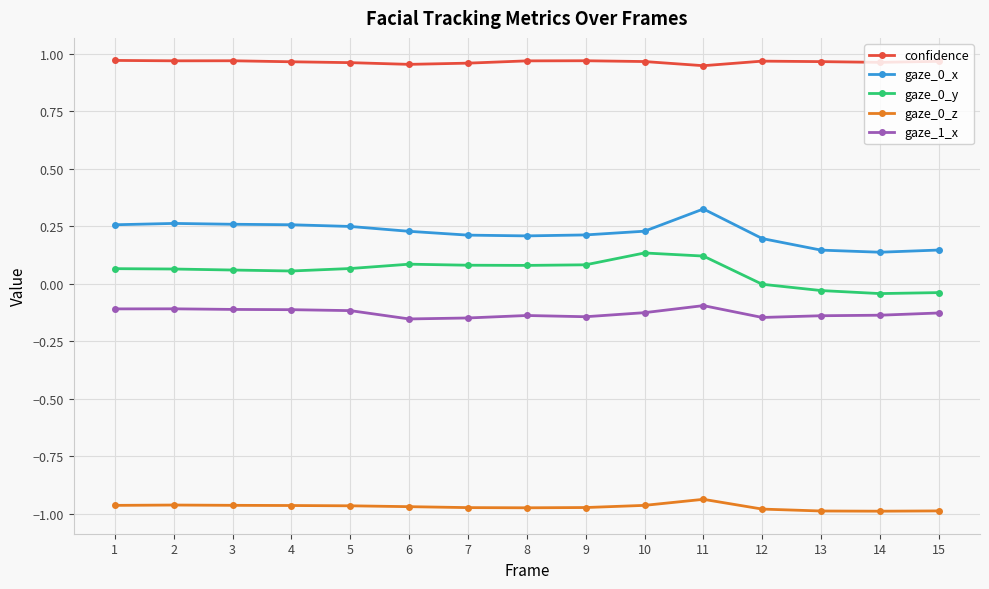

At which category is the sum across all series the highest?

11